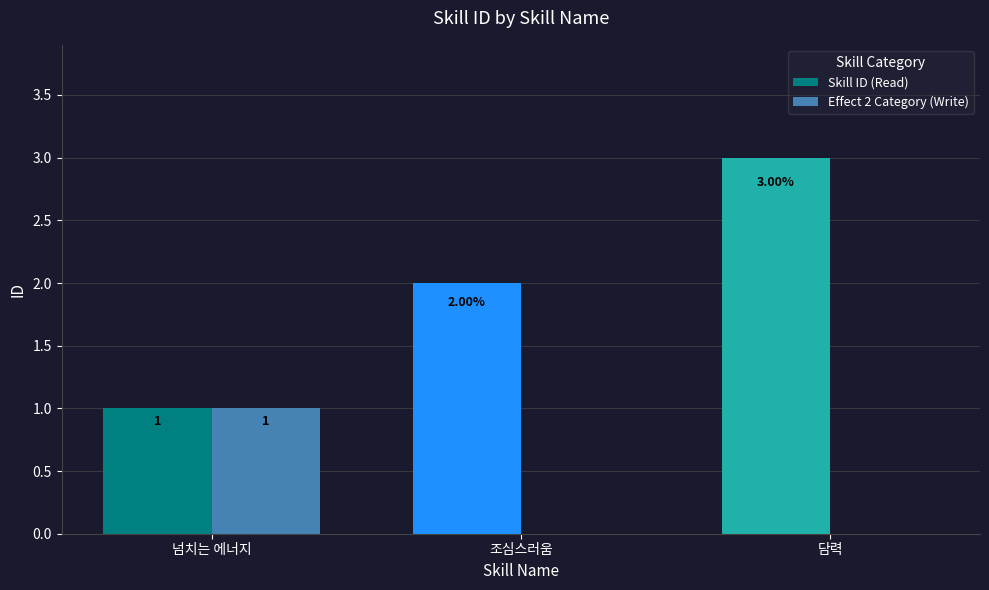

Which series changed the most between 조심스러움 and 담력?

Skill ID (Read)